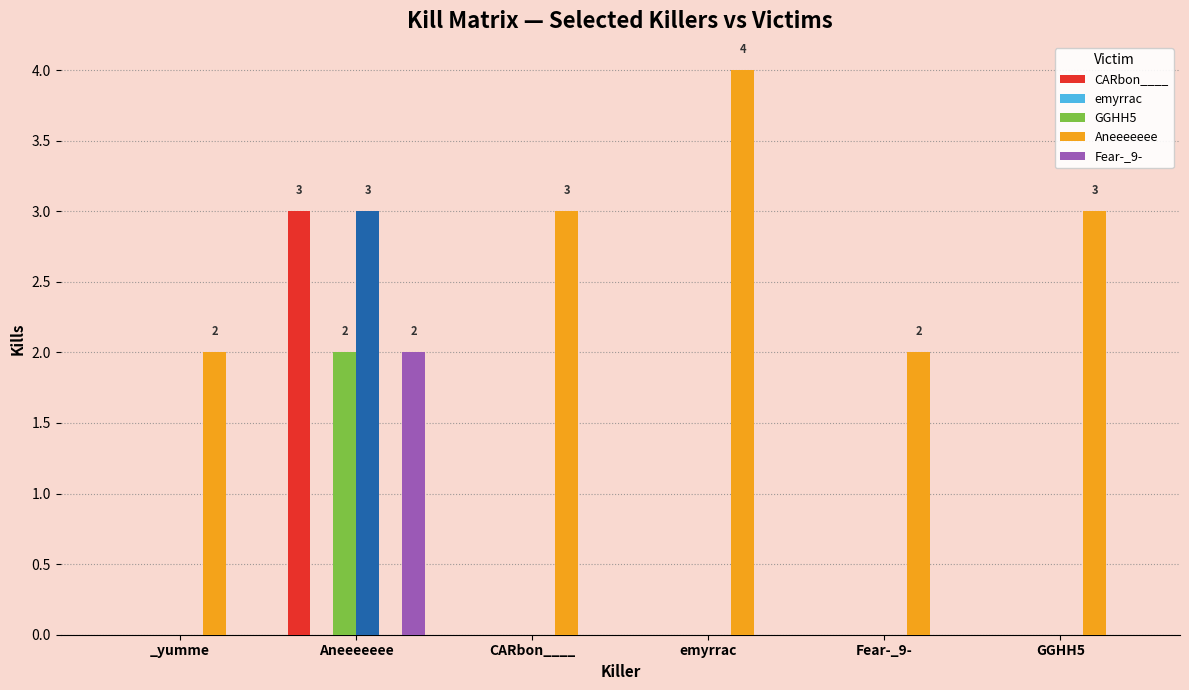

Is it true that Aneeeeeee equals 4 at CARbon____?

False